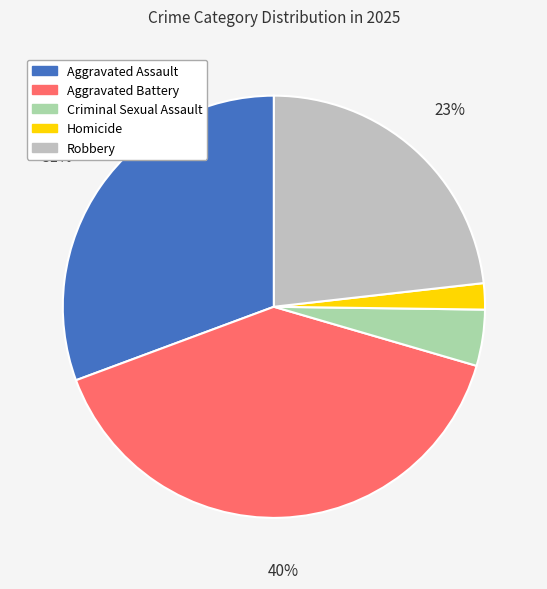

Which has a higher value, Criminal Sexual Assault or Aggravated Battery?

Aggravated Battery